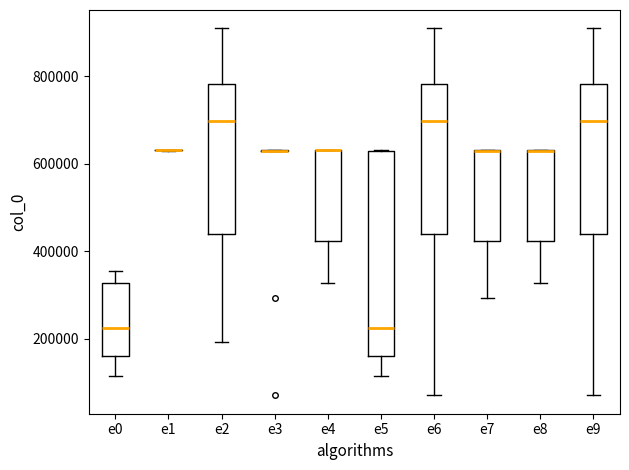

Where is the lower edge of the box for e4 on the y-axis? The values are not printed on the chart, so give them approximately, as read against the axis.

420000